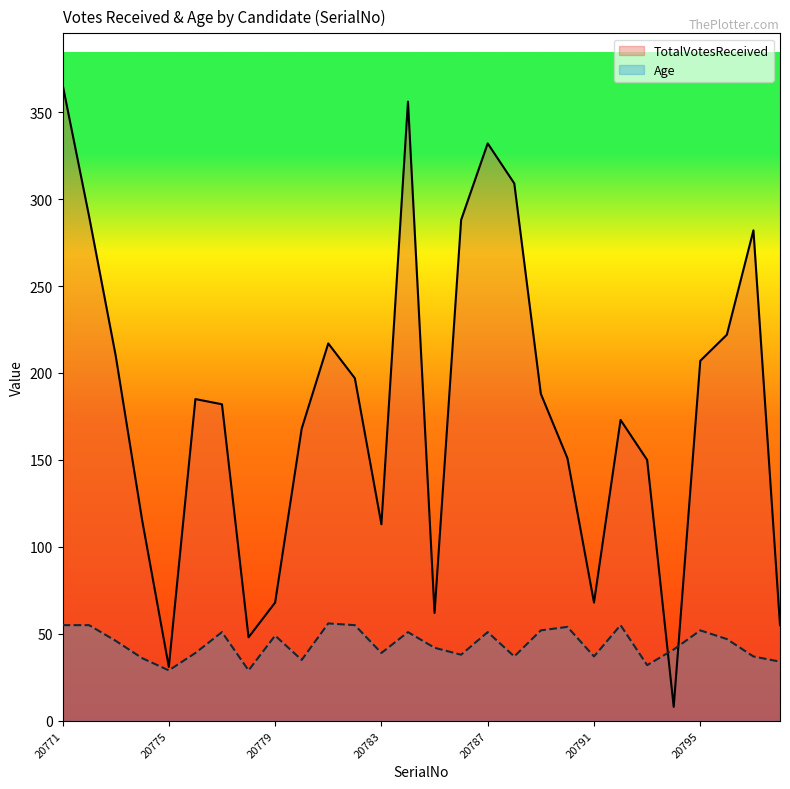

What is the greatest value displayed?

366